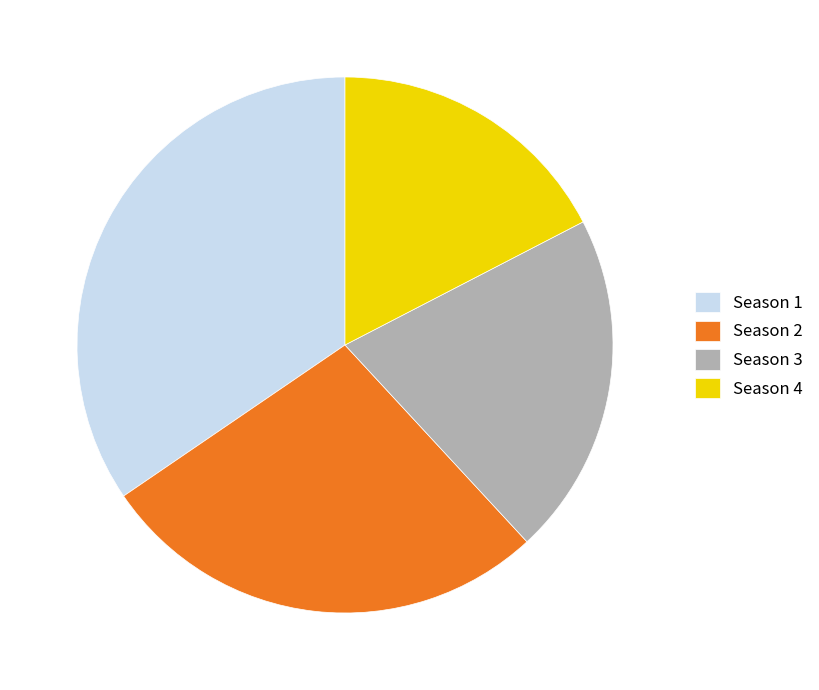

What is the largest slice in the pie chart?

Season 1